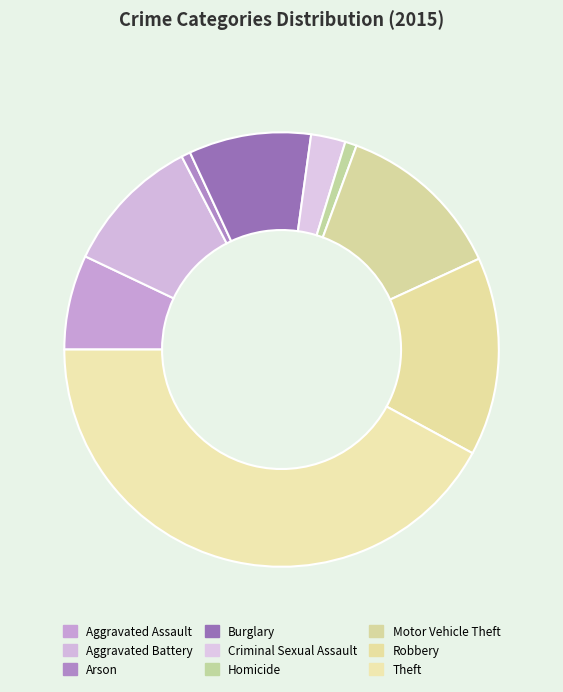

The Arson slice represents 1% of the pie. True or false?

True